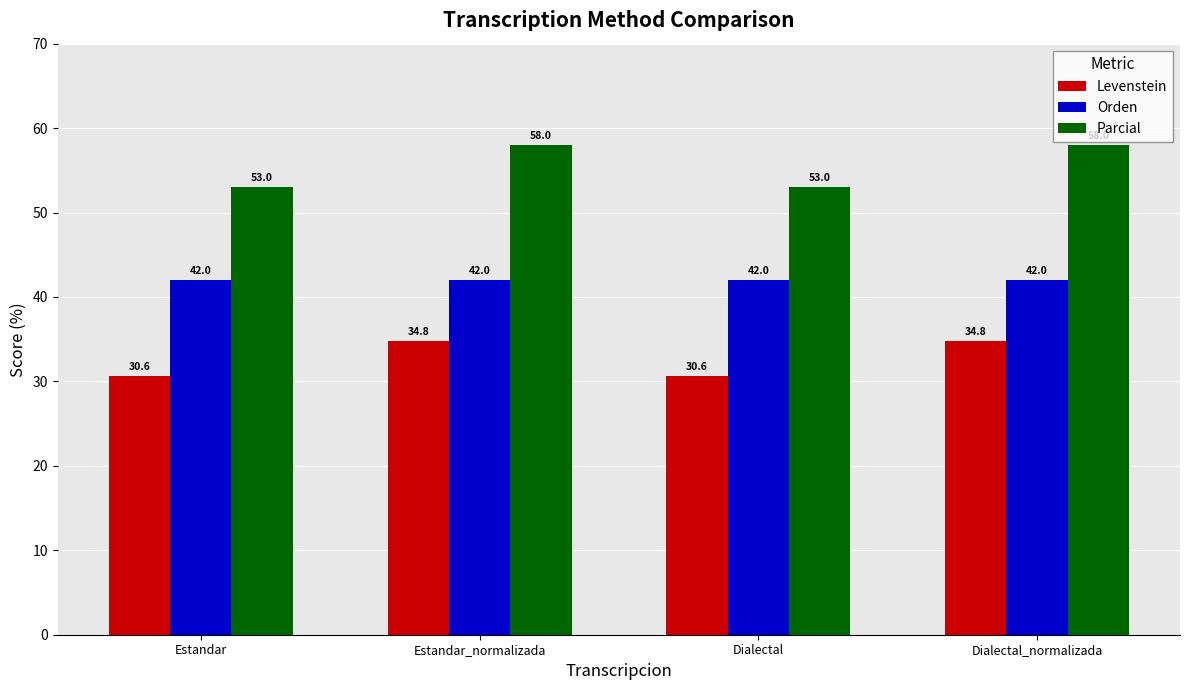

Is it true that Levenstein equals 8.3 at Dialectal?

False